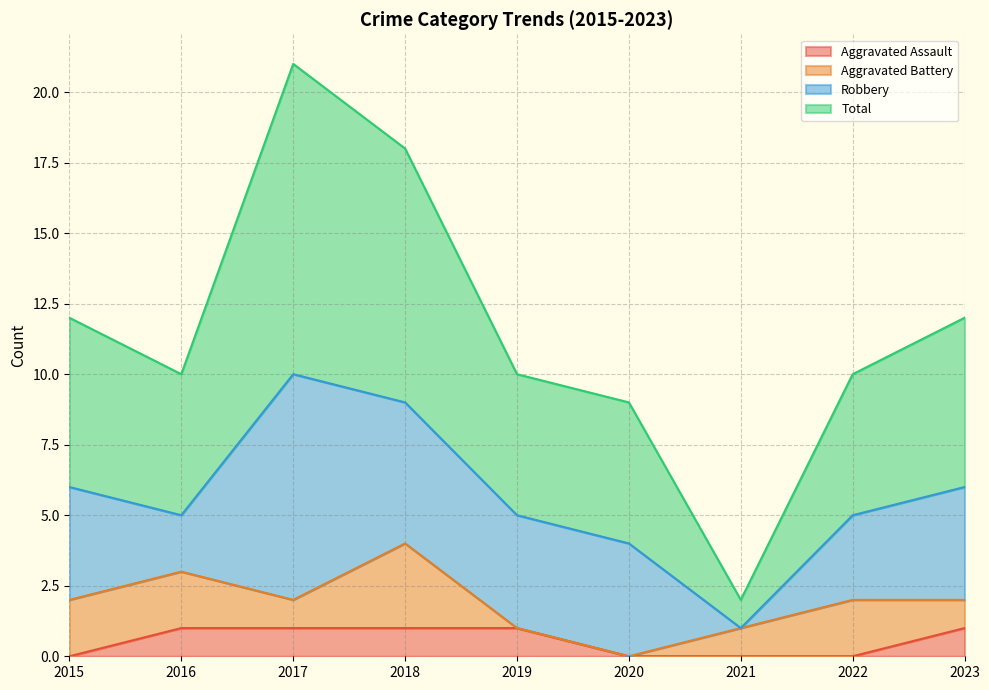

True or false: Aggravated Assault has a value of -1 at 2020.

False